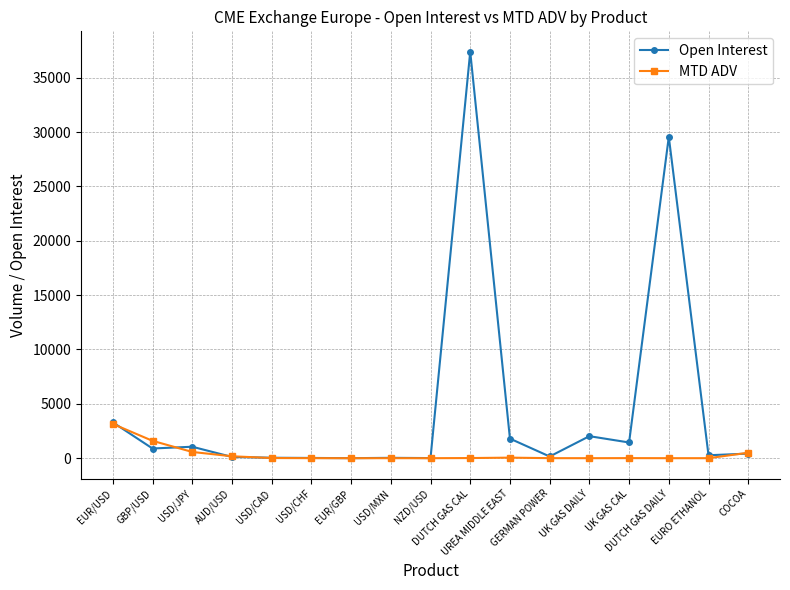

What is the highest value of the Open Interest series?

37400.0